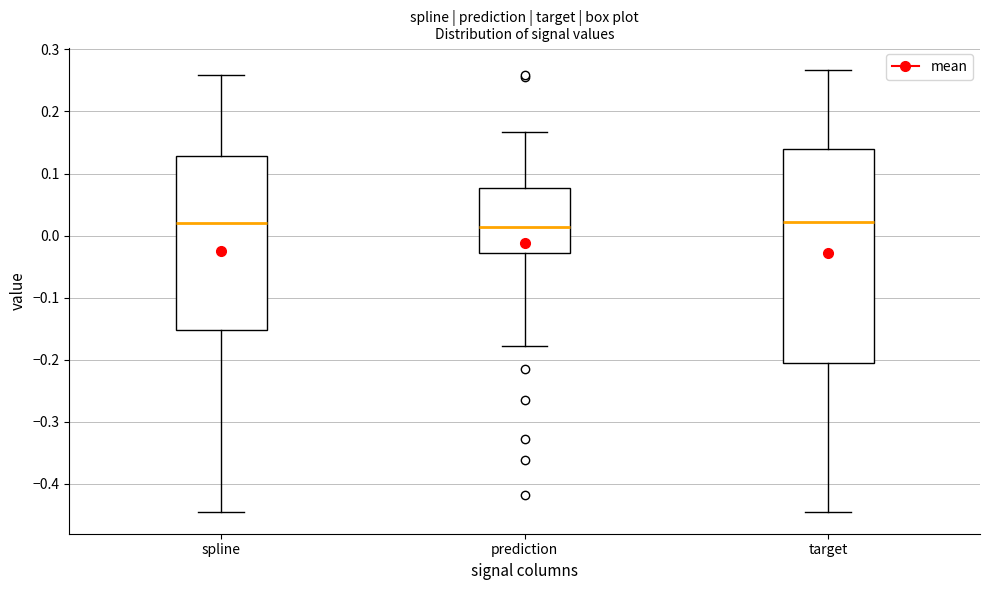

Comparing the boxes themselves (not the whiskers), which one is the tallest?

target